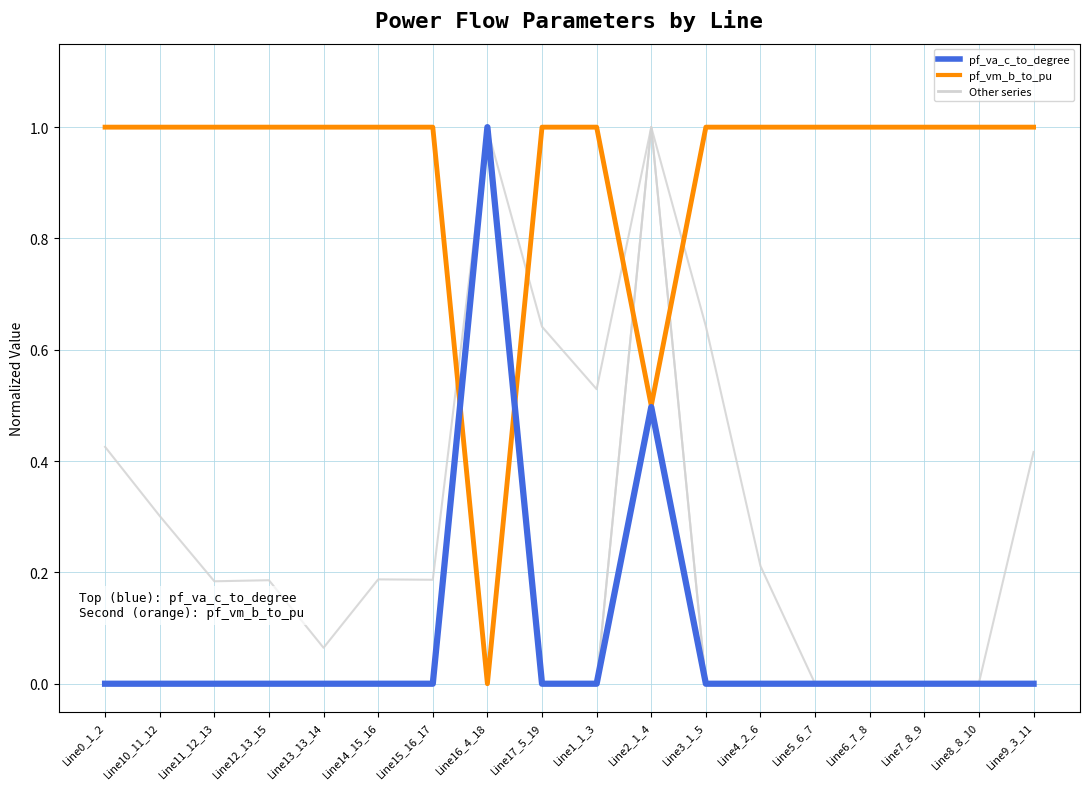

What position from the left is Line3_1_5?

12